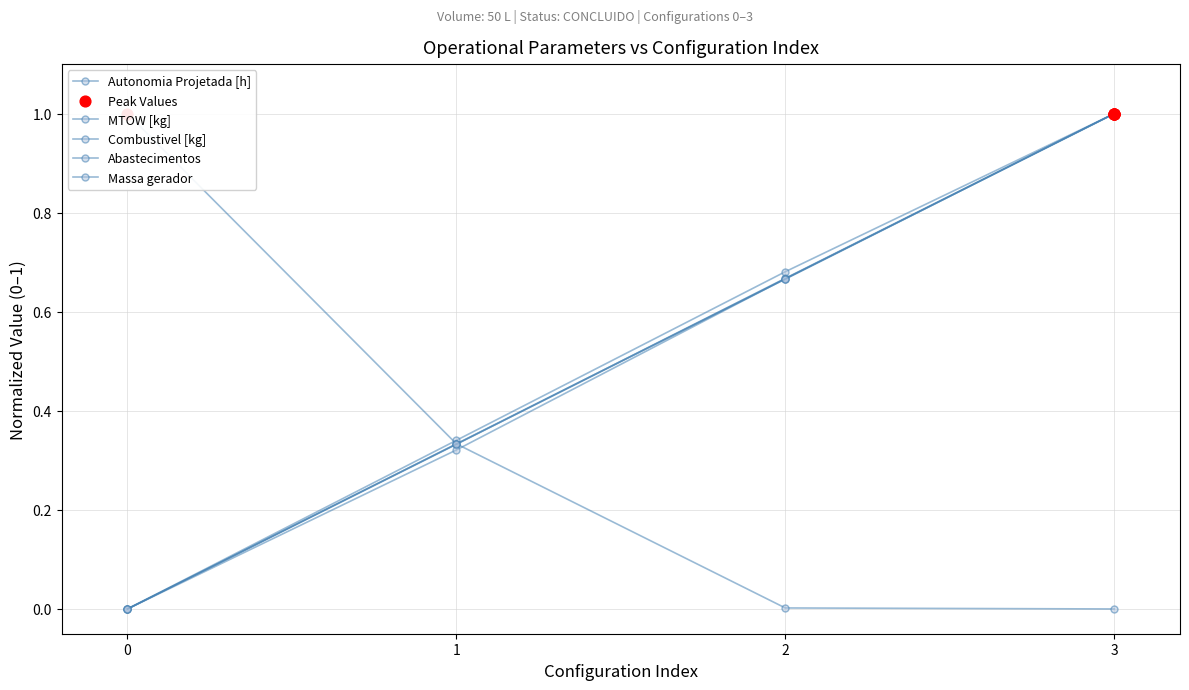

Which series reaches the minimum Y coordinate?

Autonomia Projetada [h]